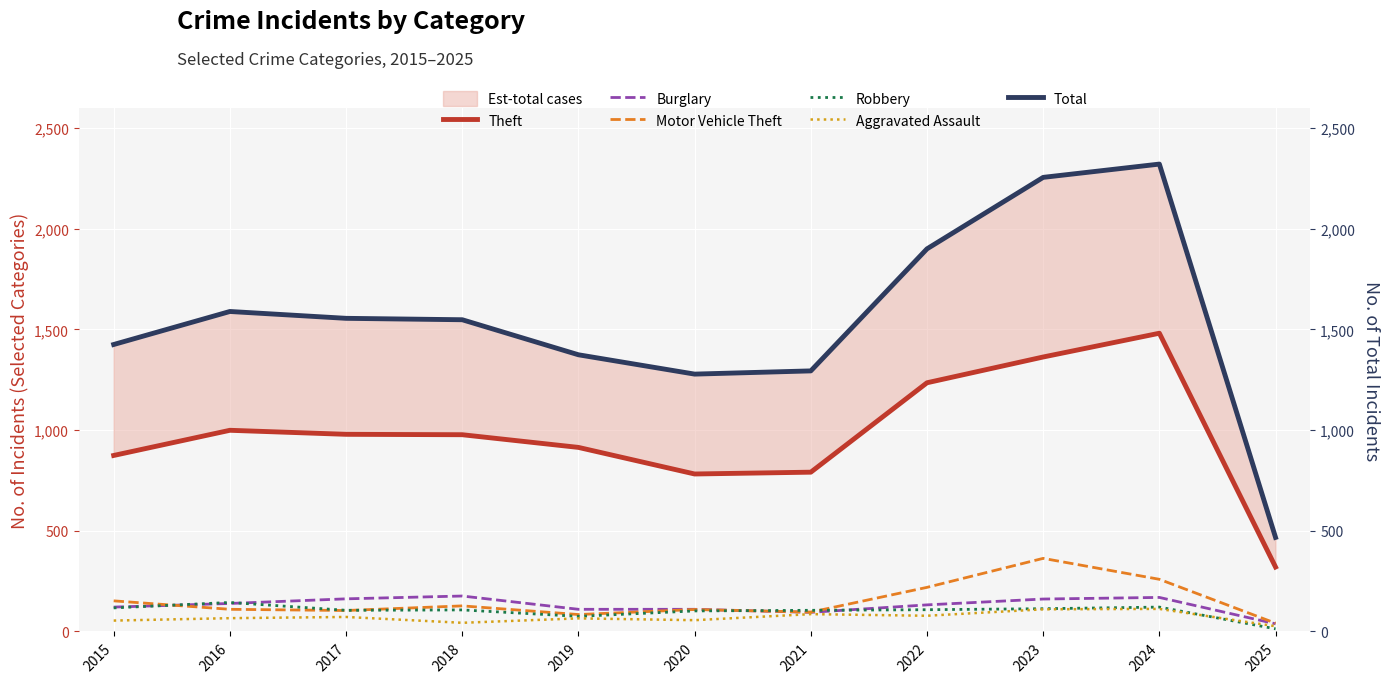

True or false: Total and Motor Vehicle Theft intersect in this chart.

False